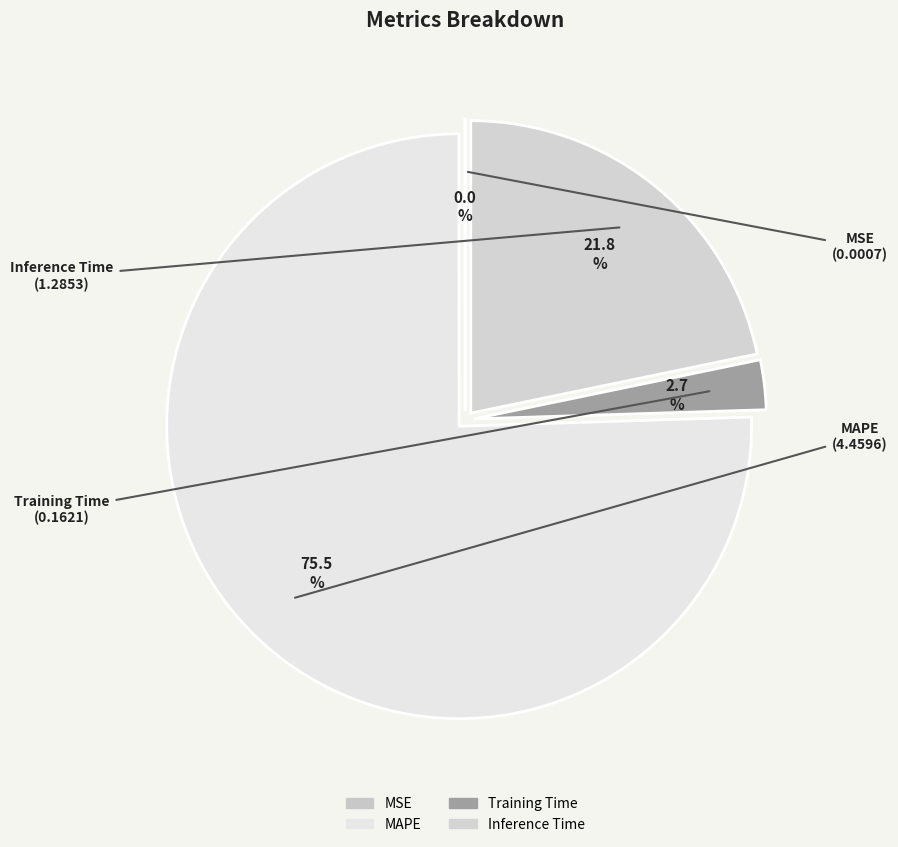

What portion of the pie excludes Inference Time?

78.2%